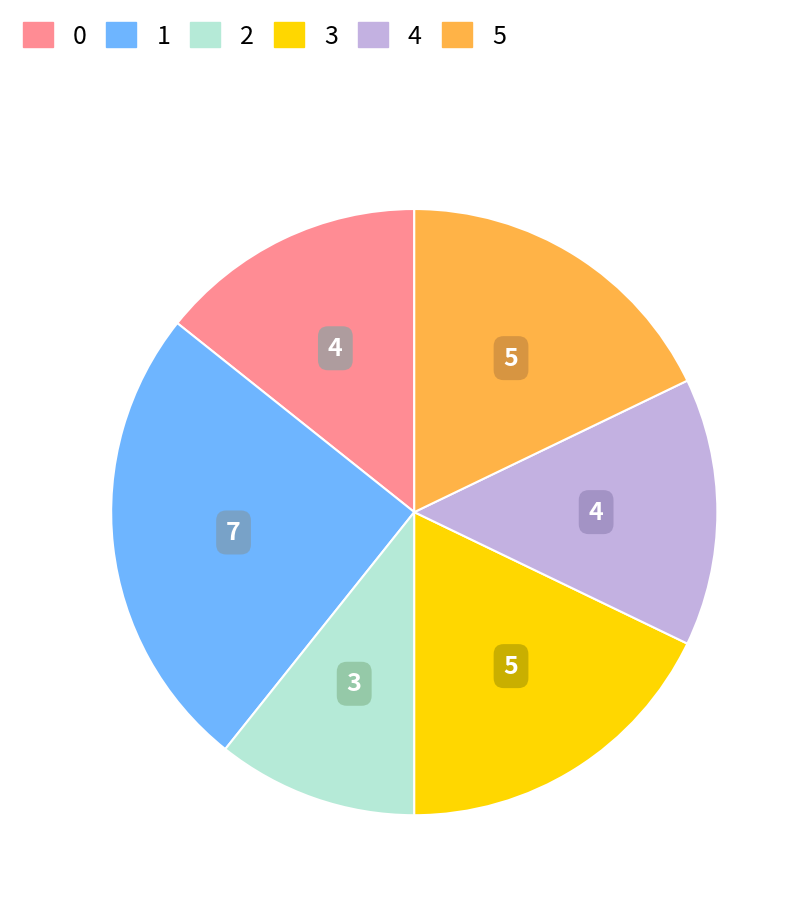

What is the smallest slice in the pie chart?

2